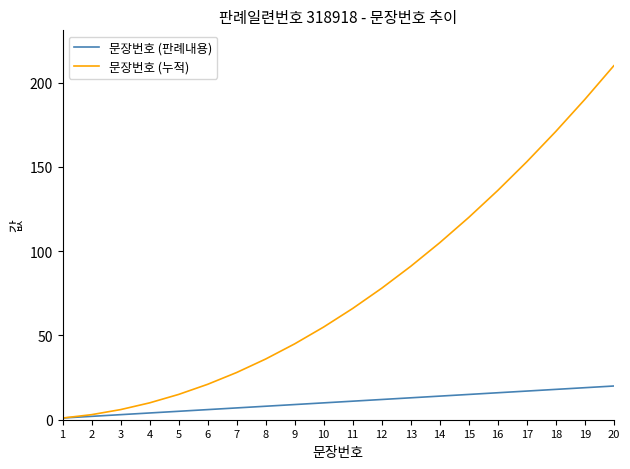

What is the sum of the 문장번호 (누적) values at 1 and 18?

172